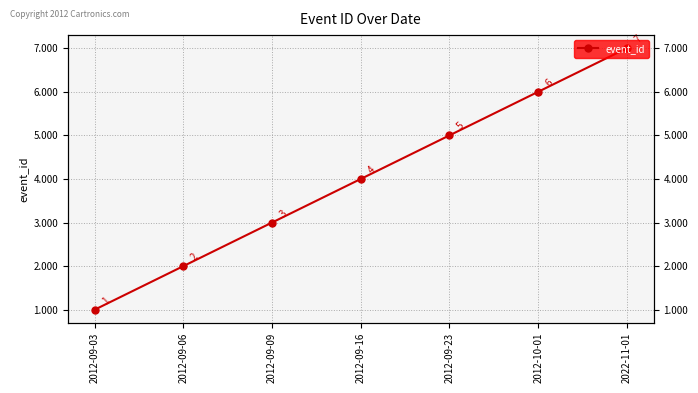

What is the sum of all values?

28